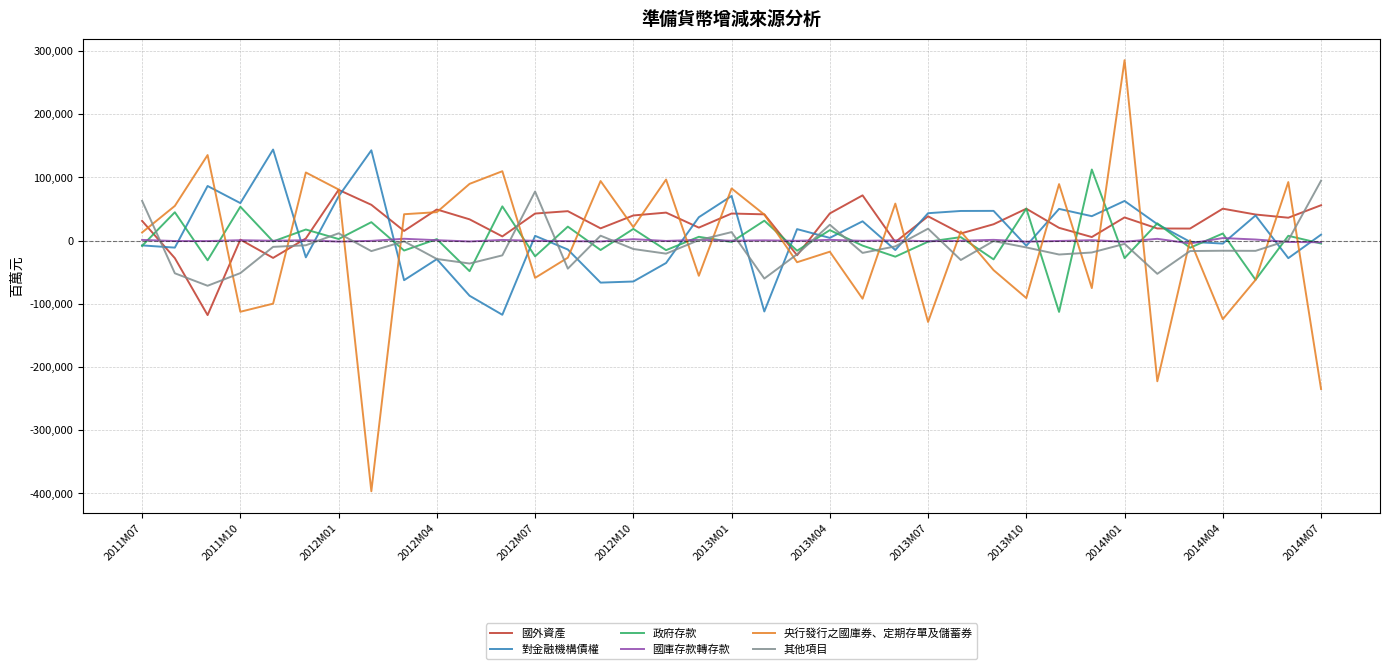

List the series in order of their peak value, highest first.

央行發行之國庫券、定期存單及儲蓄券, 對金融機構債權, 政府存款, 其他項目, 國外資產, 國庫存款轉存款